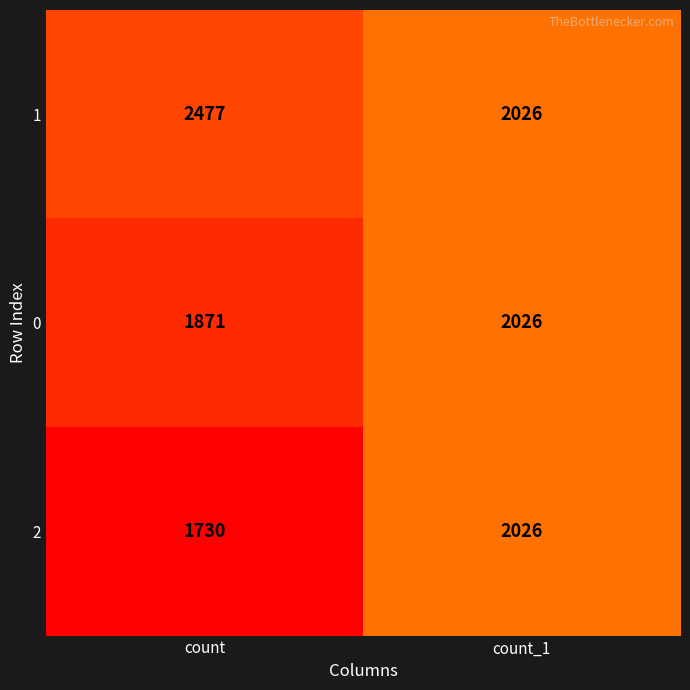

Is it true that 1 equals 856 at count?

False